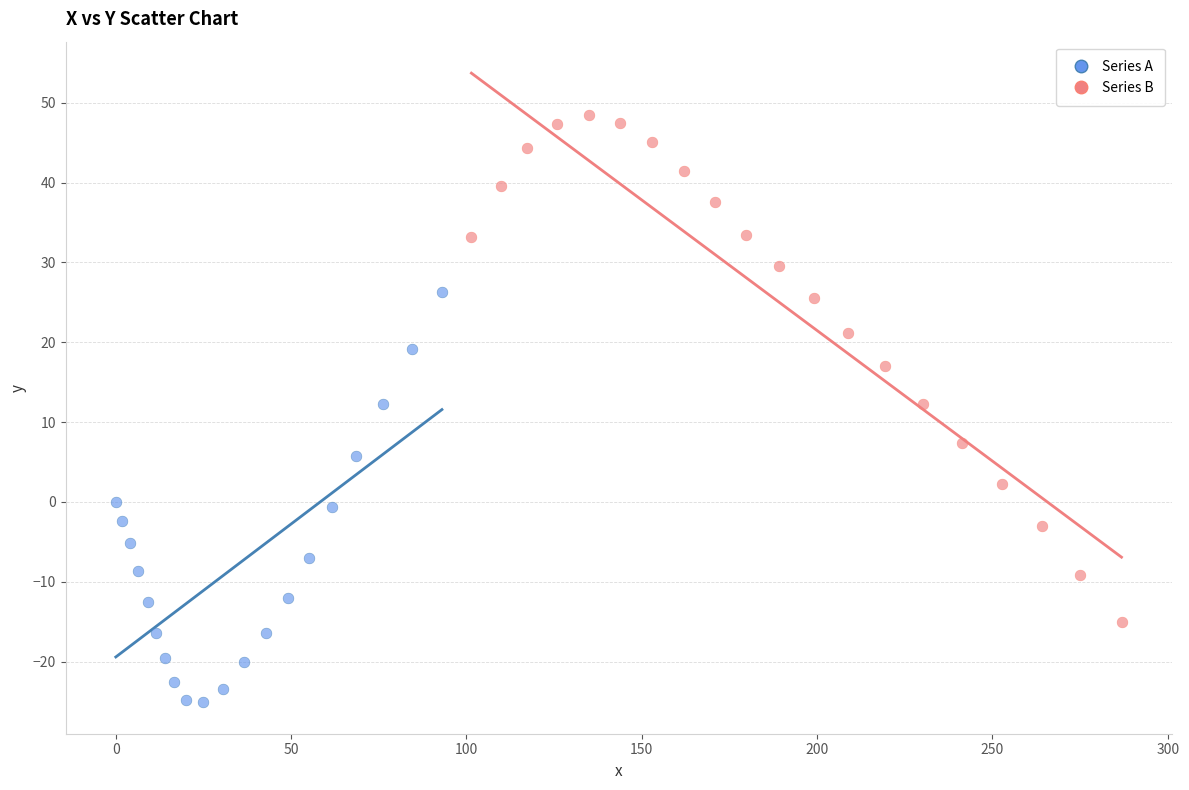

What are all the series names shown in the legend?

Series A, Series B